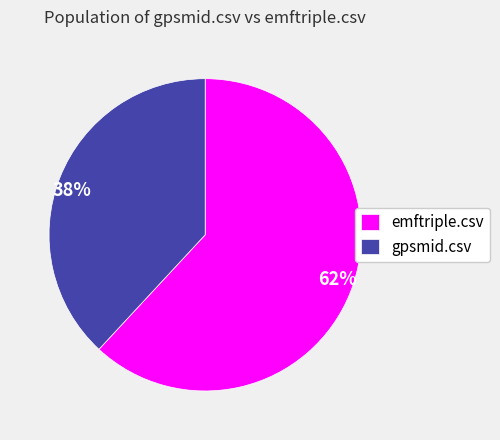

Is it true that gpsmid.csv is 51% of the pie?

False